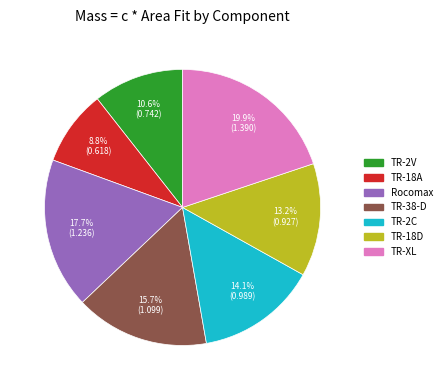

To the nearest percent, what percentage of the pie is TR-18D?

13%